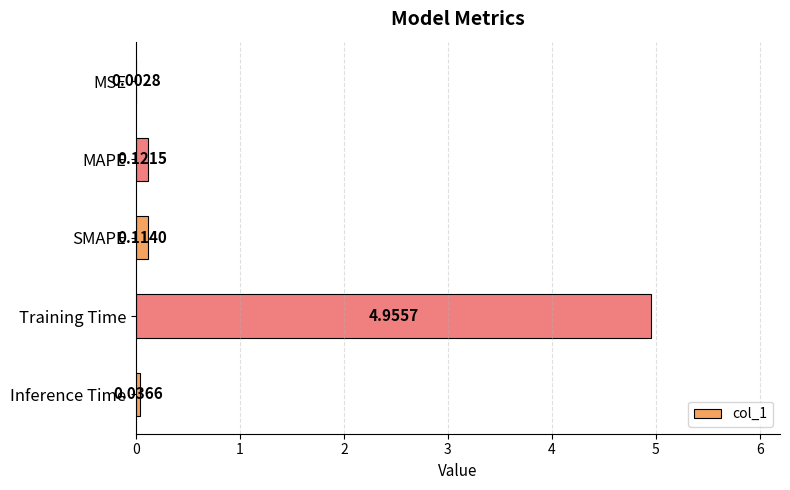

At which label is the value closest to 2?

MAPE